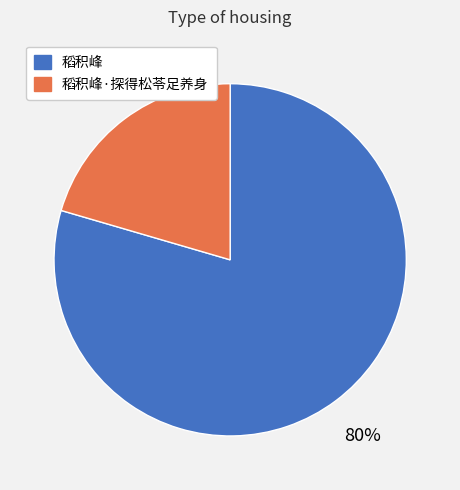

To the nearest percent, what is the average slice percentage?

50%